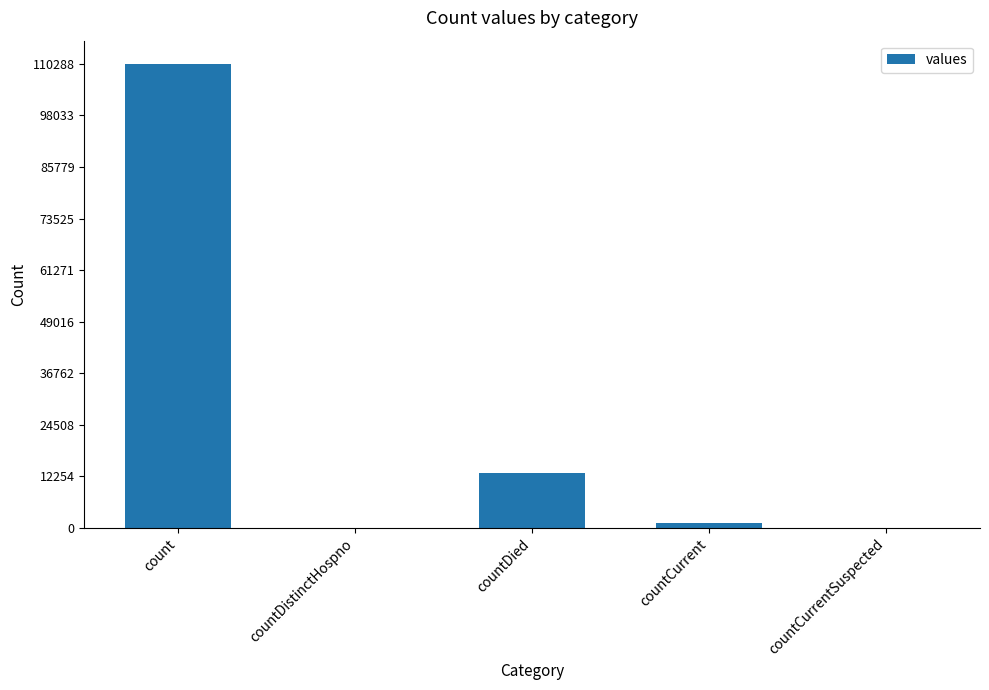

Which category has the highest value across all series?

count